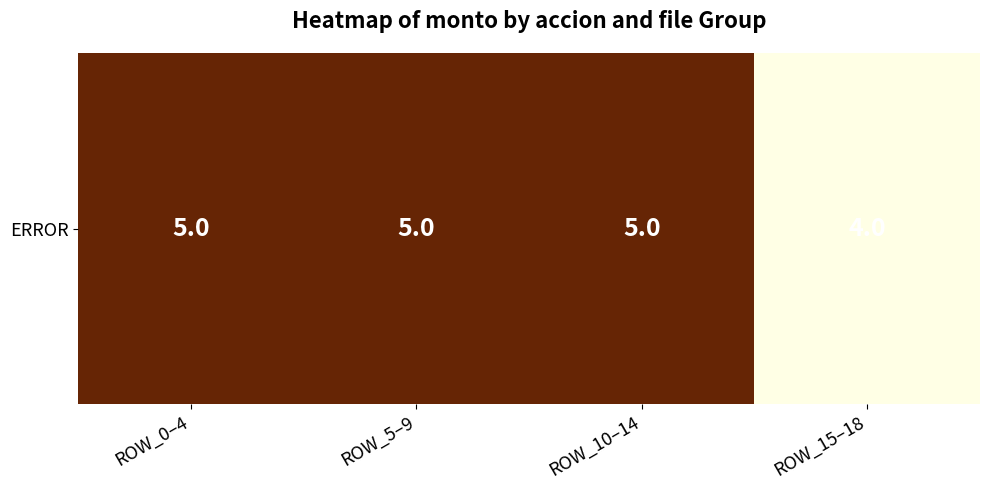

Rank the categories by value from highest to lowest.

ROW_0–4, ROW_5–9, ROW_10–14, ROW_15–18